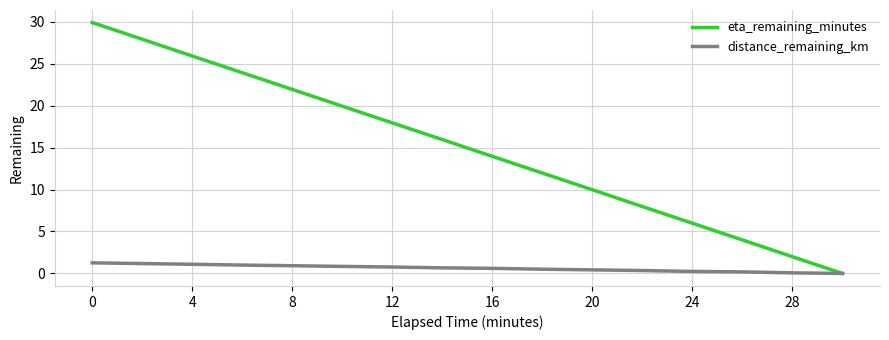

Rank the series by their maximum value, from highest to lowest.

eta_remaining_minutes, distance_remaining_km